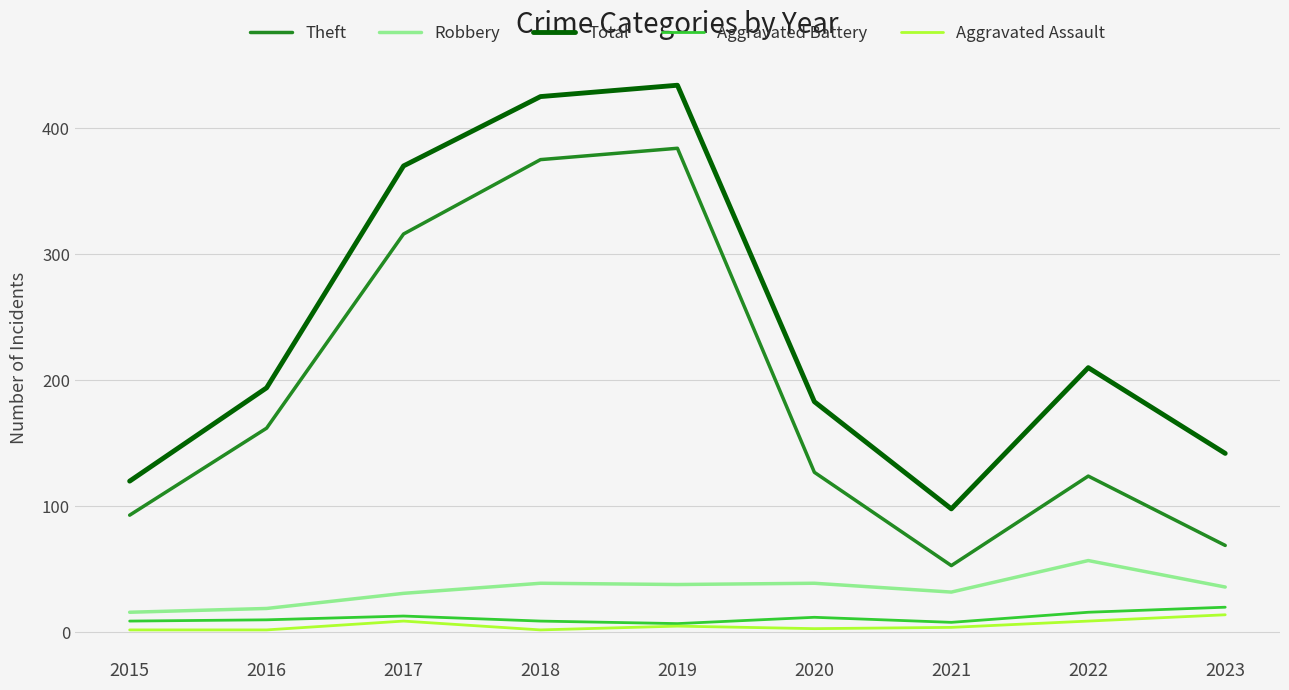

True or false: Total and Aggravated Battery intersect in this chart.

False